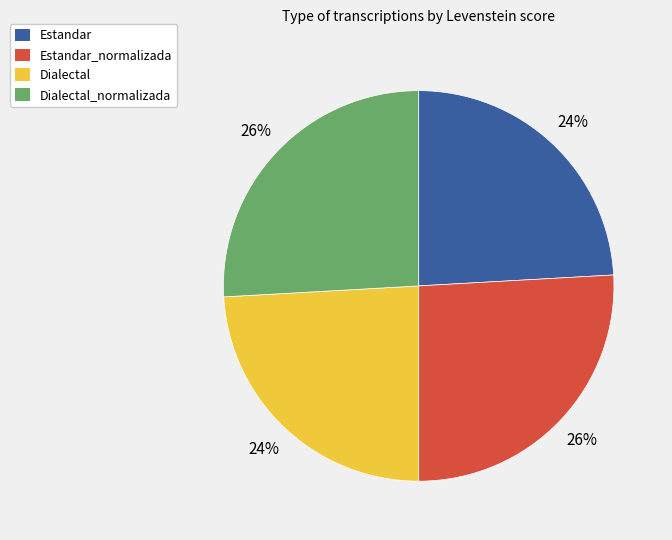

Between Dialectal and Dialectal_normalizada, which is larger?

Dialectal_normalizada